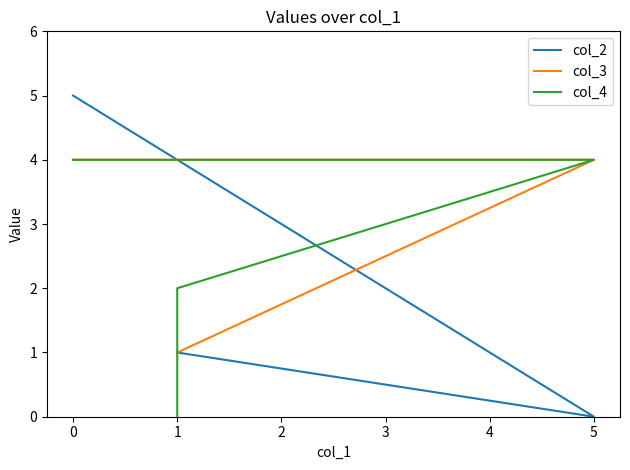

True or false: col_3 has more than 0 interior local peaks.

False